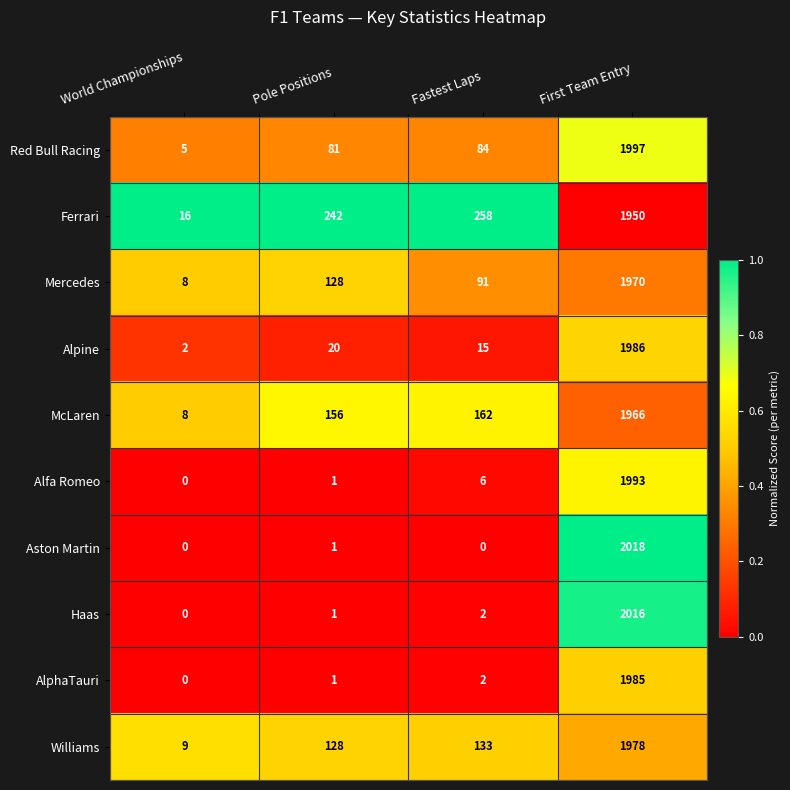

At which label is Alpine closest to 994?

Pole Positions